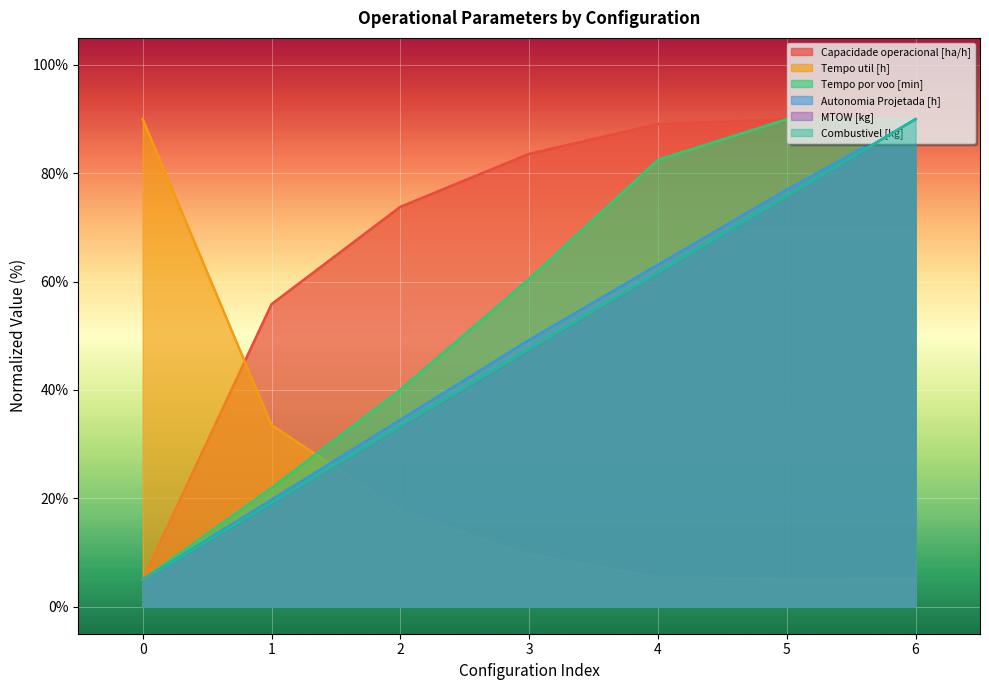

Which series has the largest total across all categories?

Capacidade operacional [ha/h]